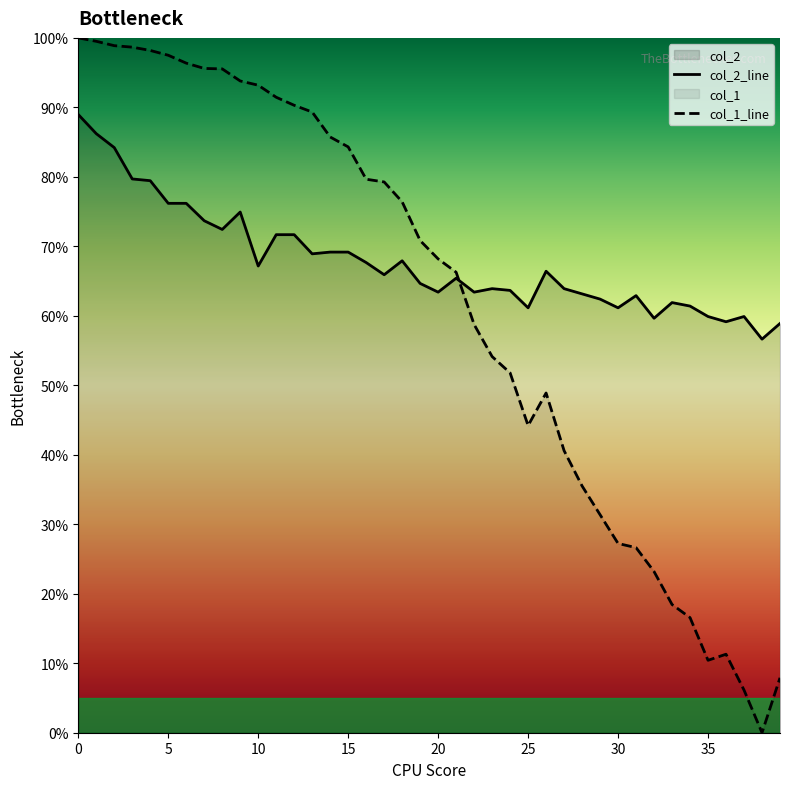

At which label is col_2_line closest to 72?

11